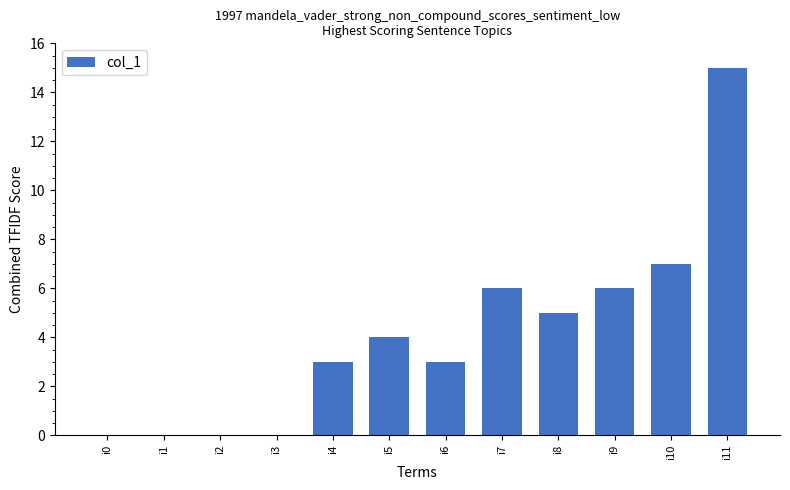

Reading left to right, list all the values displayed in this chart.

i0=0	i1=0	i2=0	i3=0	i4=3	i5=4	i6=3	i7=6	i8=5	i9=6	i10=7	i11=15